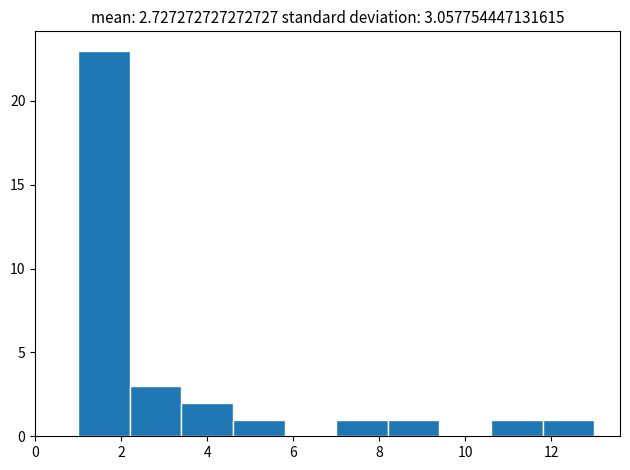

Reading left to right, transcribe this chart: for each bar, give the range it covers on the x-axis and its height. The values are not printed on the chart, so give them approximately, as read against the axis.

1.0 to 2.2: 23
2.2 to 3.4: 3
3.4 to 4.6: 2
4.6 to 5.8: 1
5.8 to 7.0: 0
7.0 to 8.2: 1
8.2 to 9.4: 1
9.4 to 10.6: 0
10.6 to 11.8: 1
11.8 to 13.0: 1